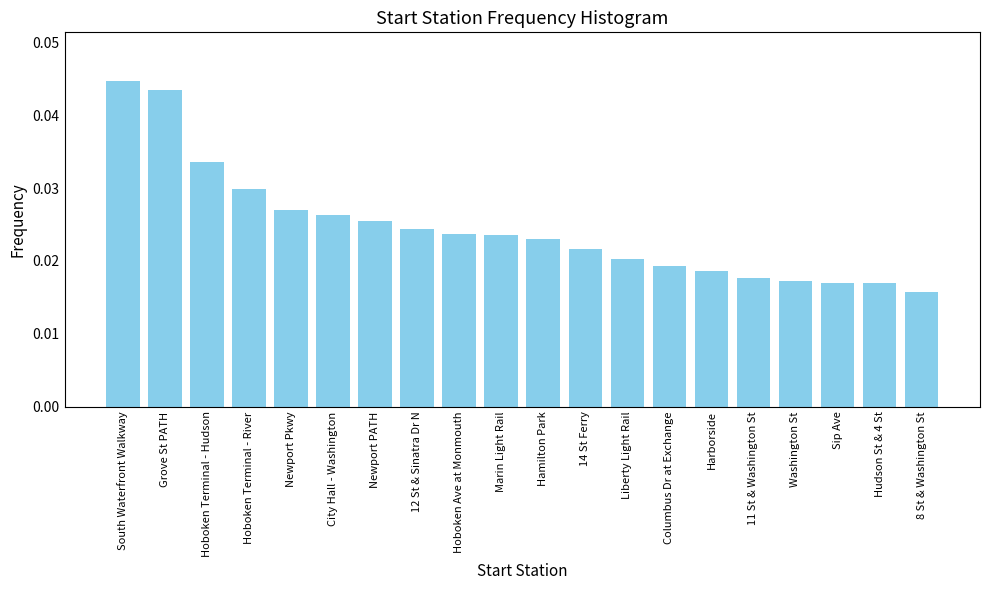

What is the label of the 5th bar from the right?

11 St & Washington St